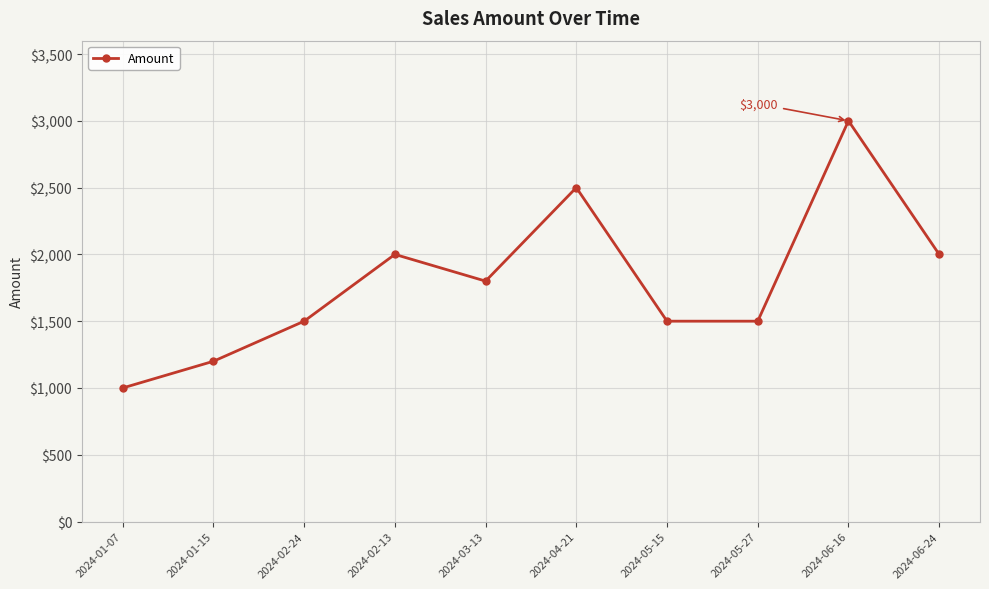

Count the number of data series in this chart.

1